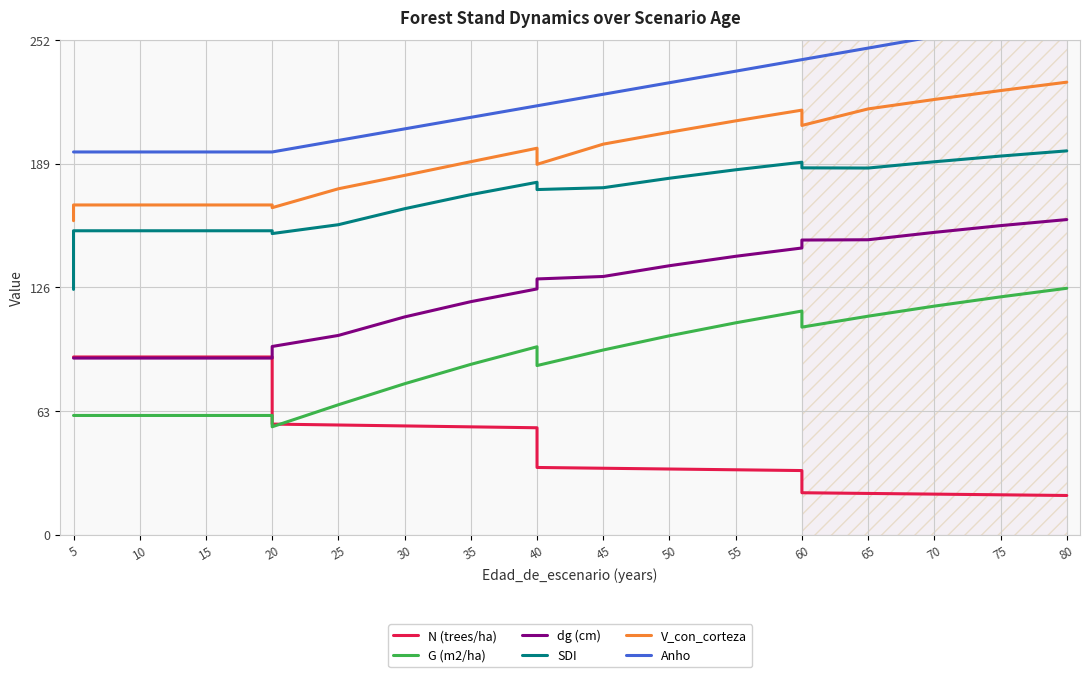

What is the value of the Anho point at the 16th from the left?

242.0